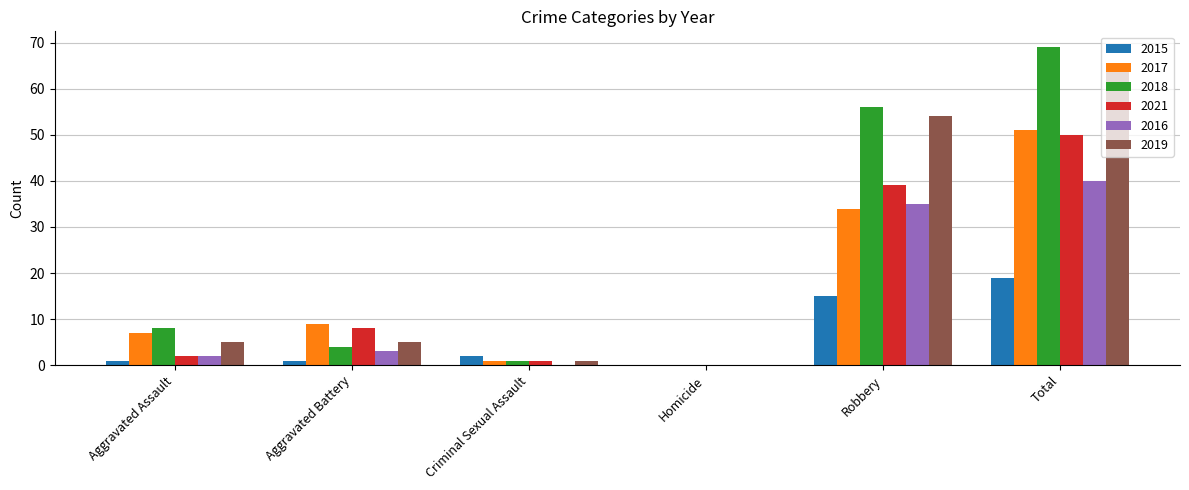

What is the greatest value displayed?

69